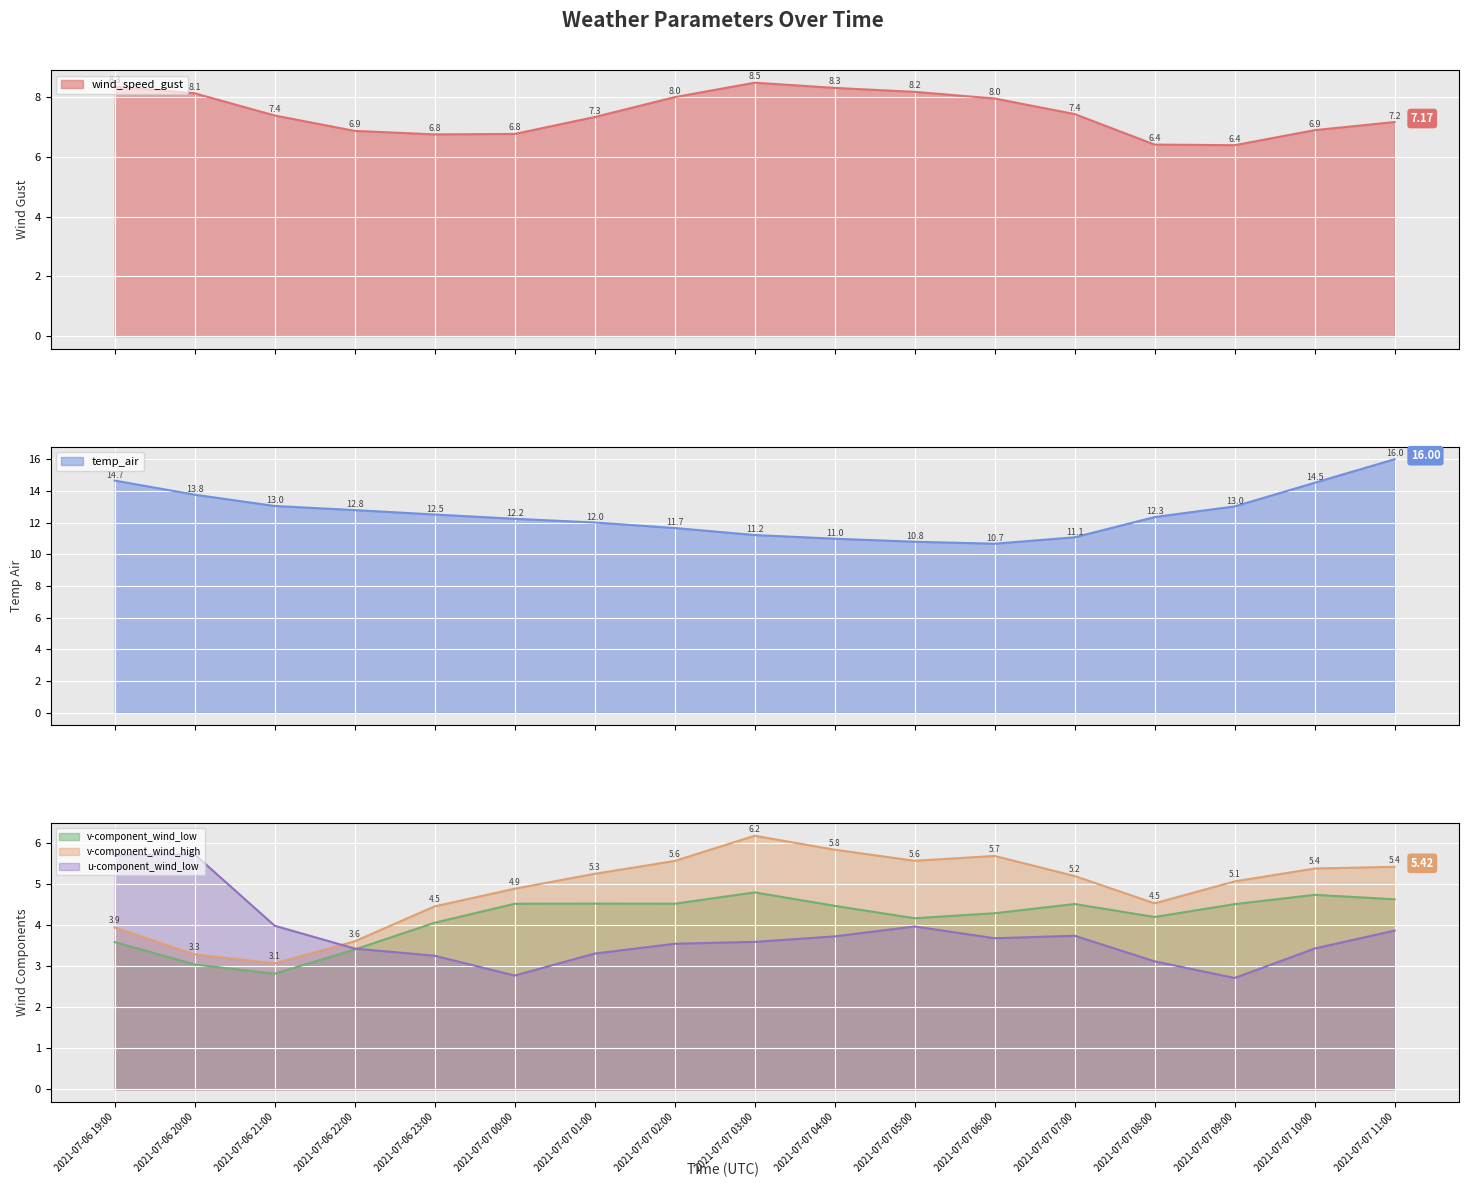

Which series has the largest range (max minus min)?

temp_air